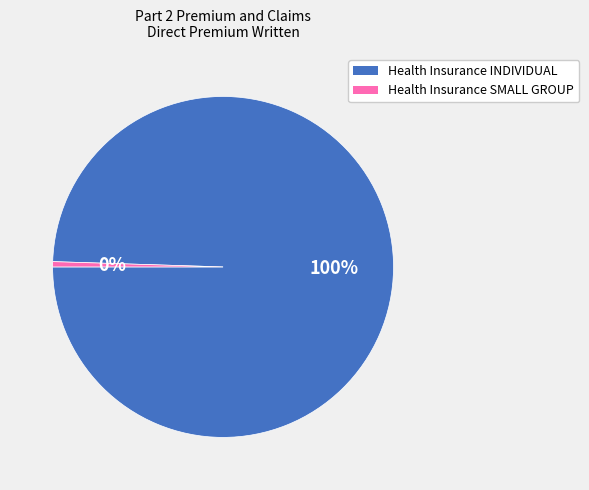

The Health Insurance INDIVIDUAL slice represents 90% of the pie. True or false?

False